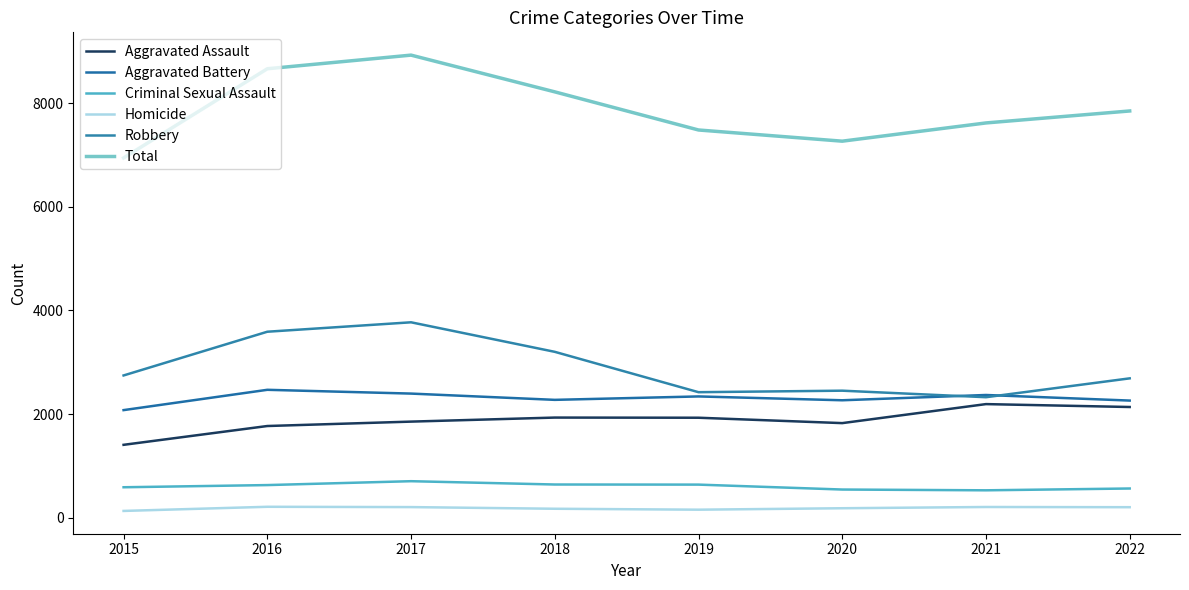

What are all the series names shown in the legend?

Aggravated Assault, Aggravated Battery, Criminal Sexual Assault, Homicide, Robbery, Total